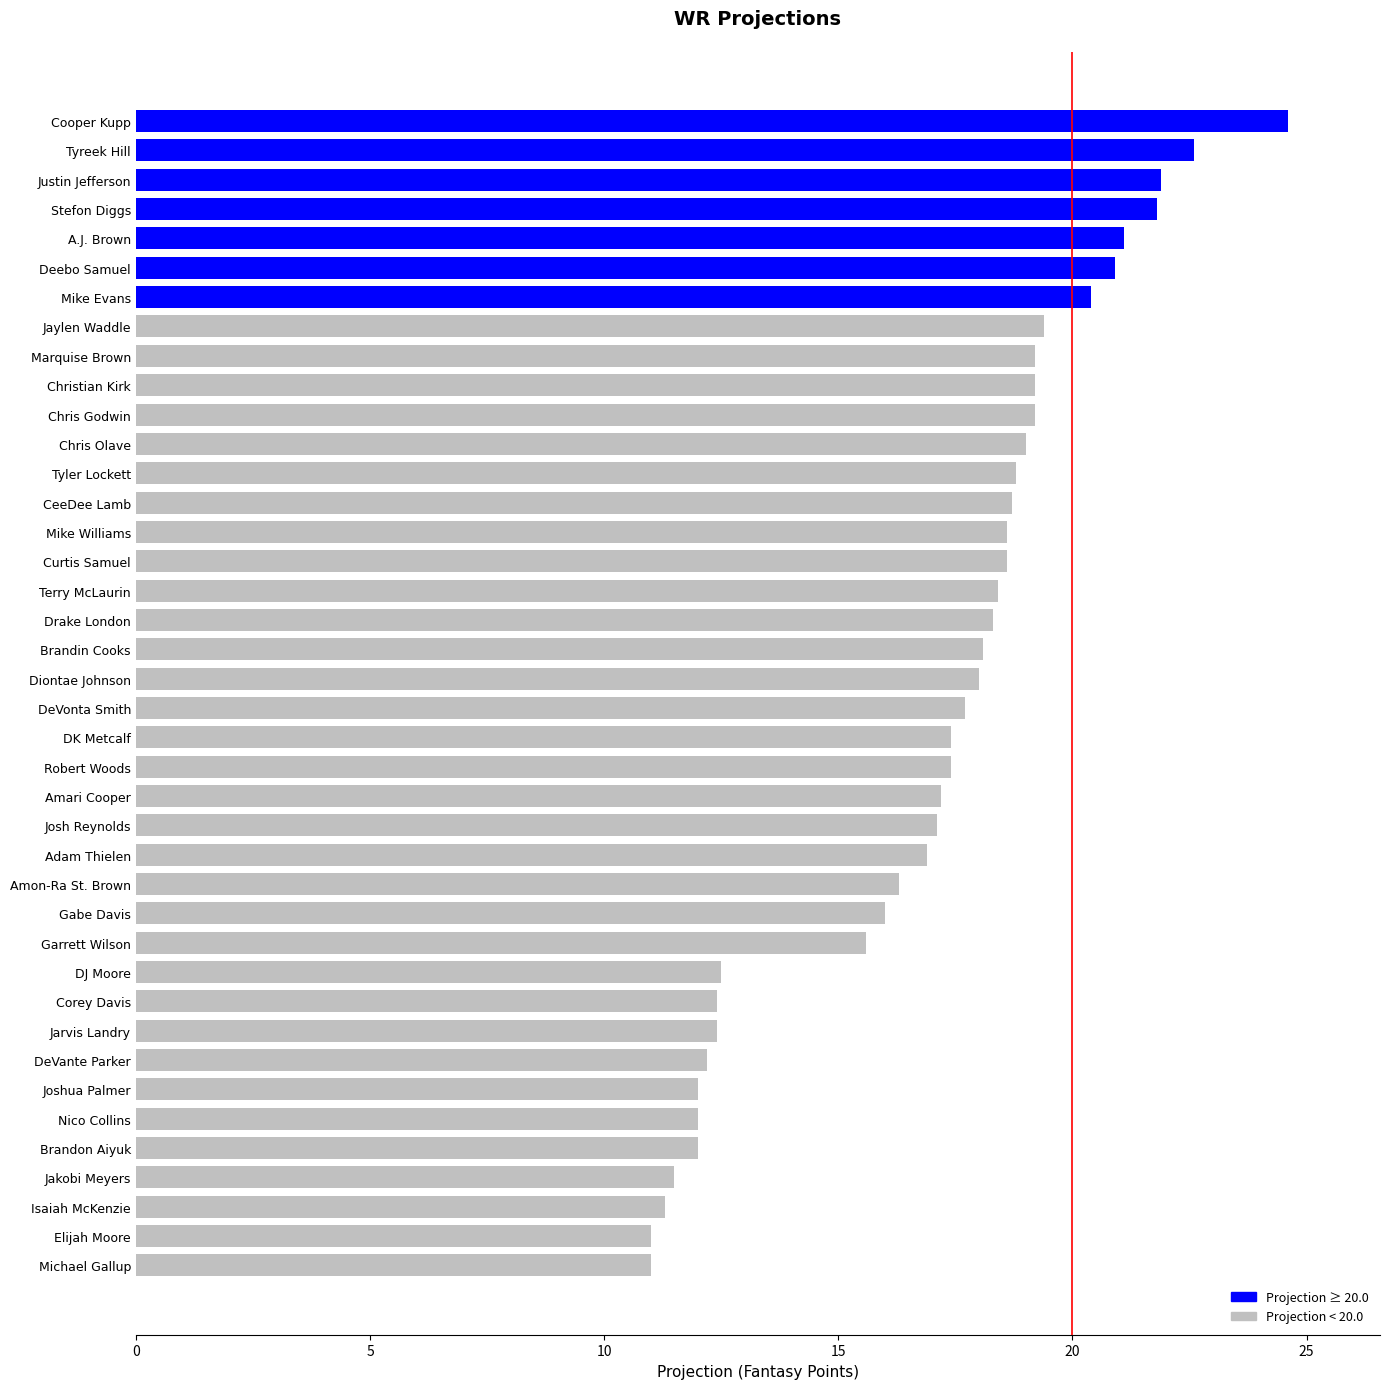

Read the value at DK Metcalf.

17.4